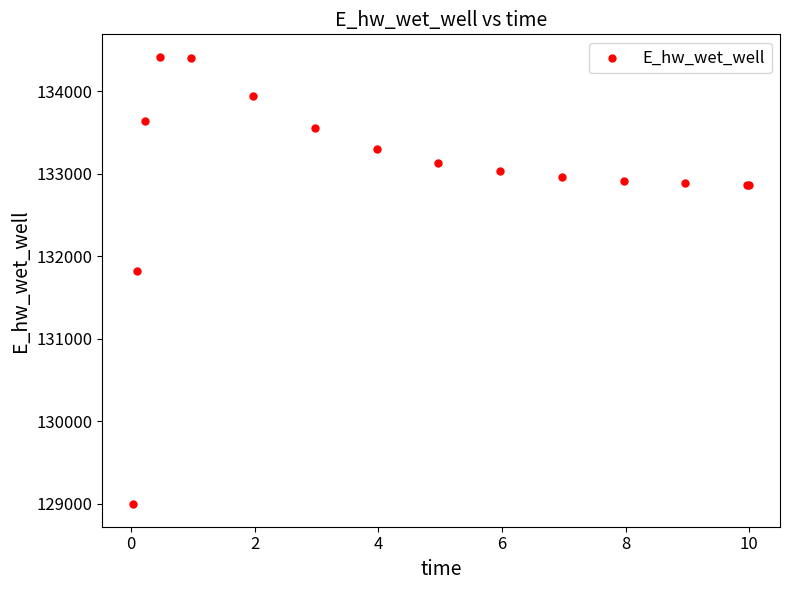

What Y value in the scatter plot is closest to 131706?

131823.7